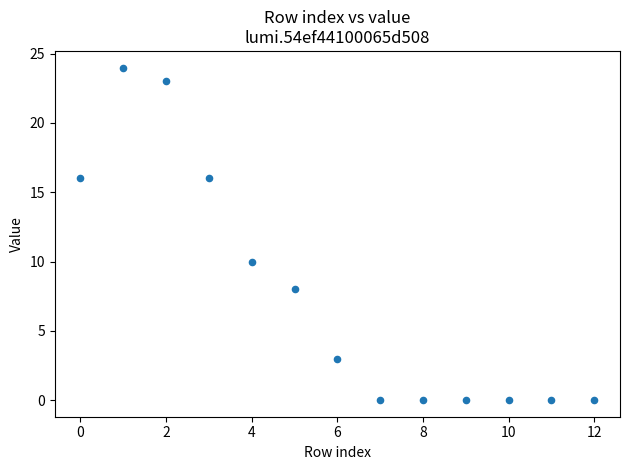

What is the range of Y values (max minus min)?

24